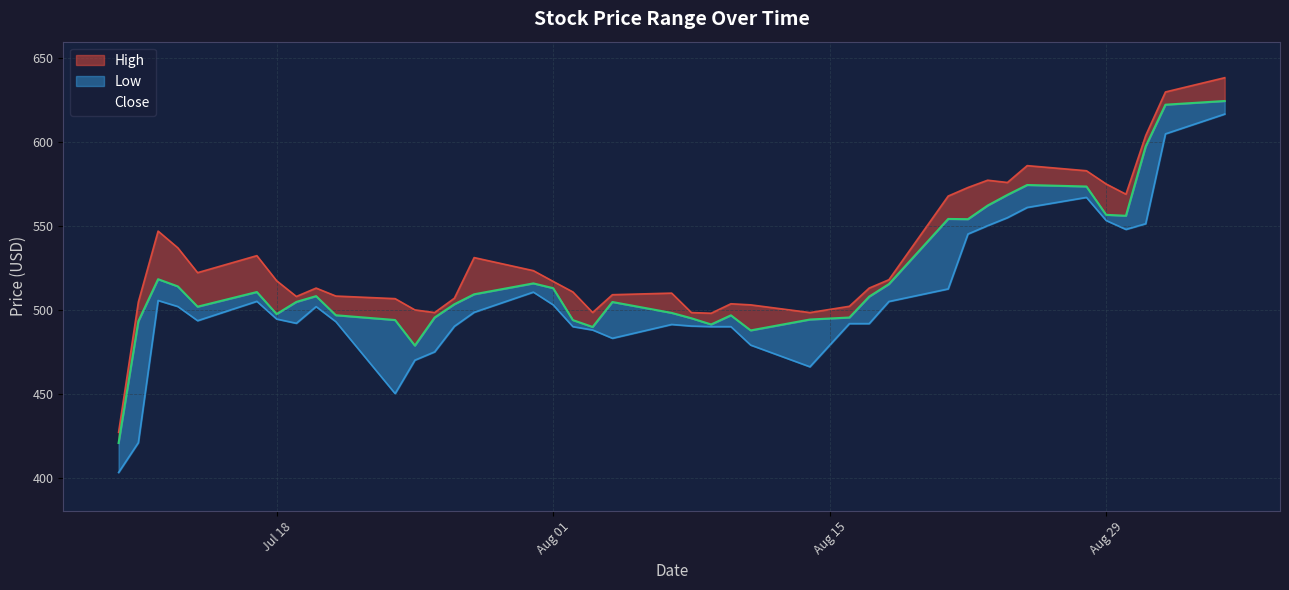

Rank the series at Aug 29 from lowest to highest value.

Low, Close, High